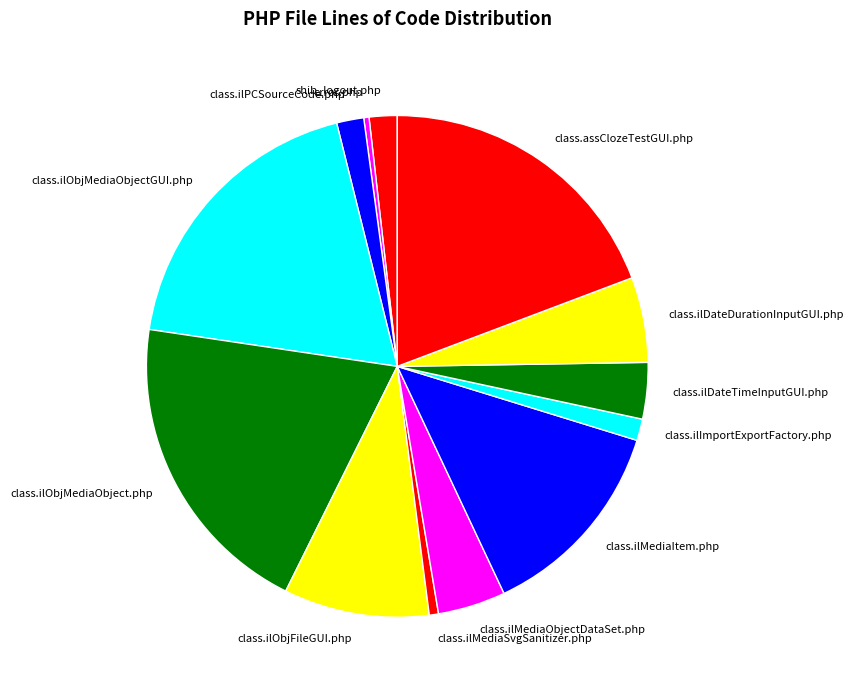

How many slices are in this pie chart?

13